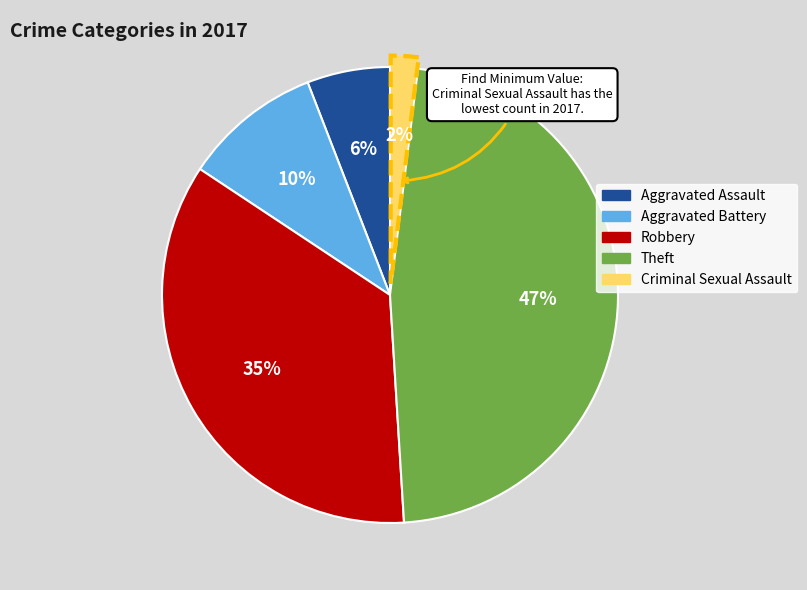

What is the smallest slice in the pie chart?

Criminal Sexual Assault